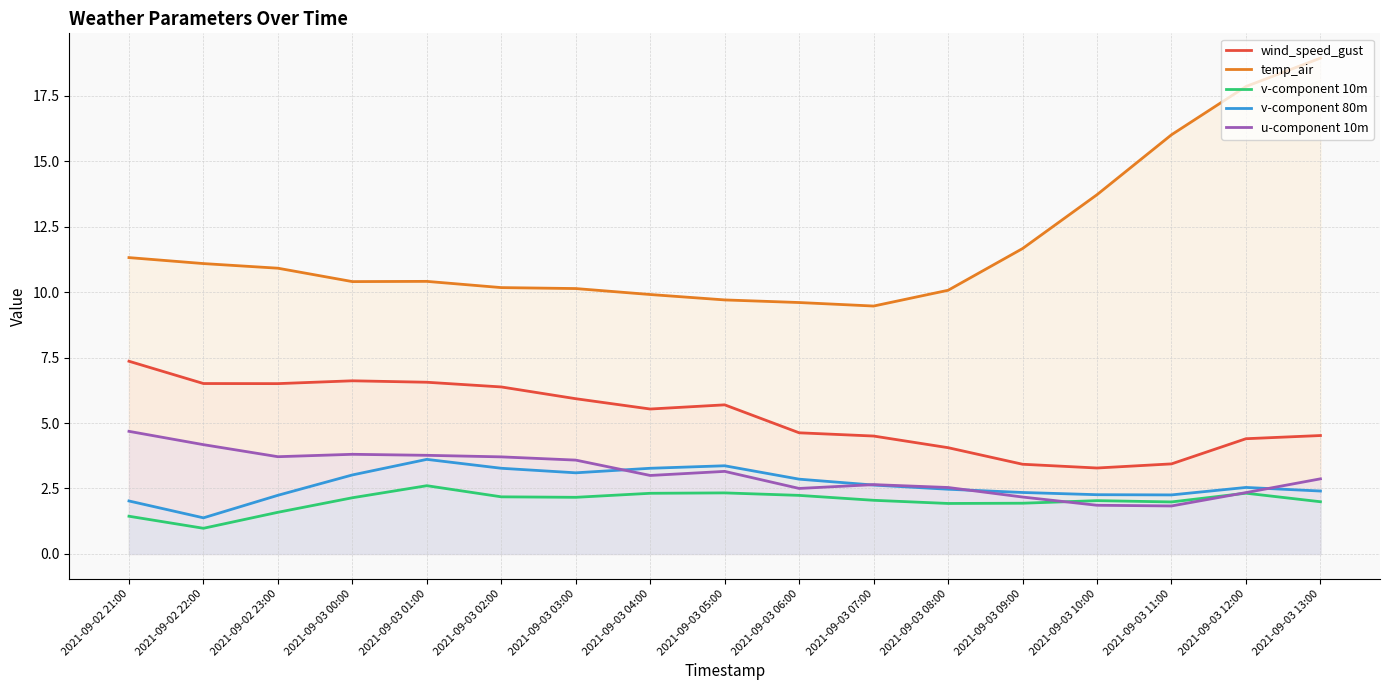

What is the value of the v-component 80m point at the 16th from the left?

2.5